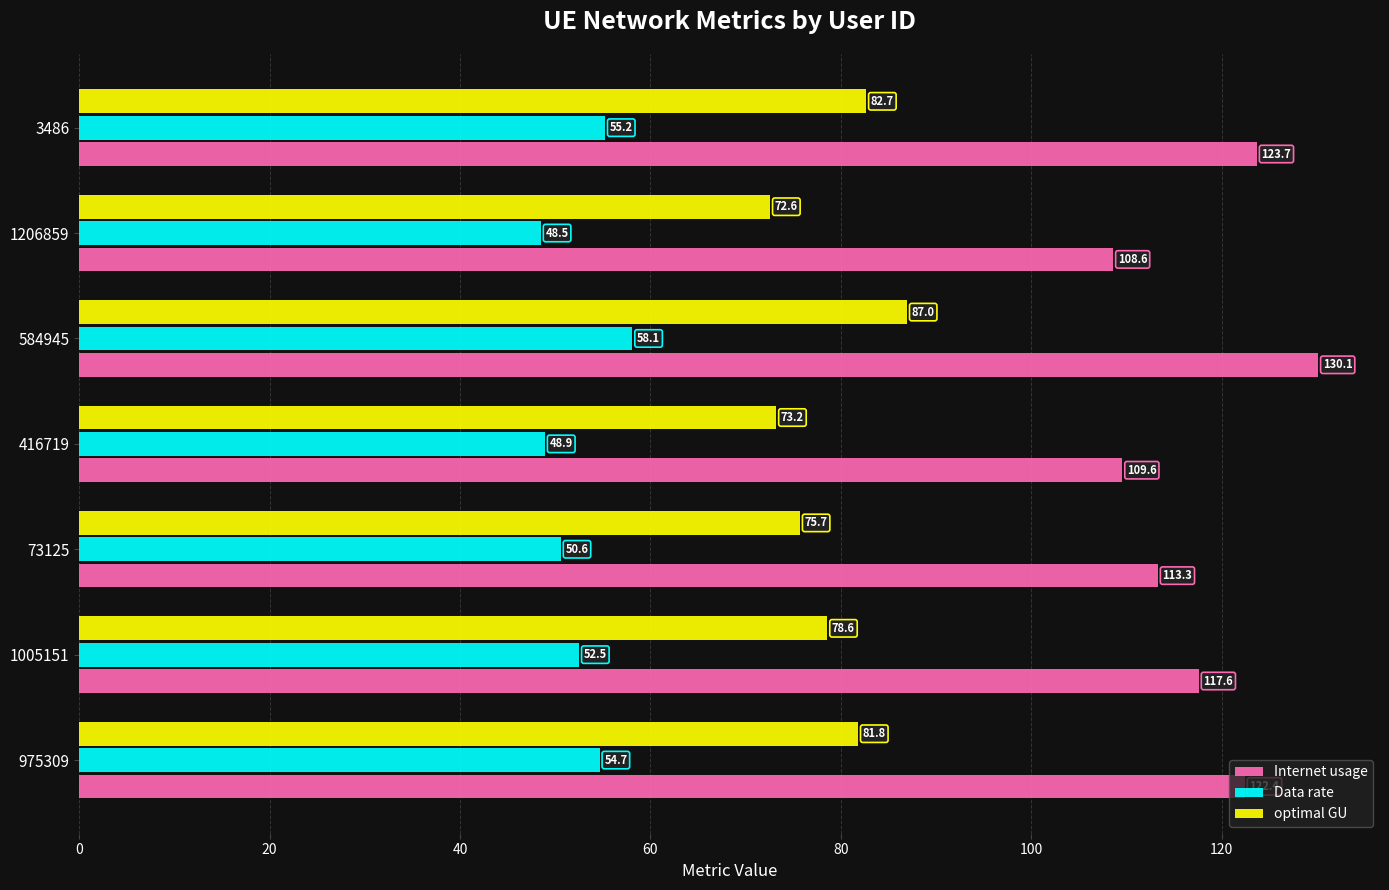

At how many categories does at least one series exceed 110?

5